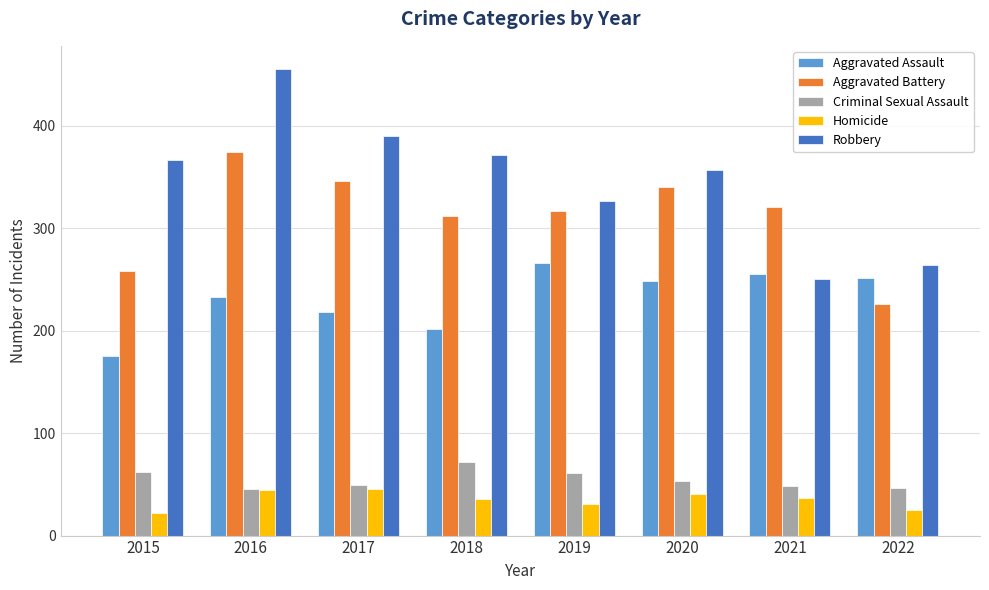

What is the minimum value shown in the chart?

22